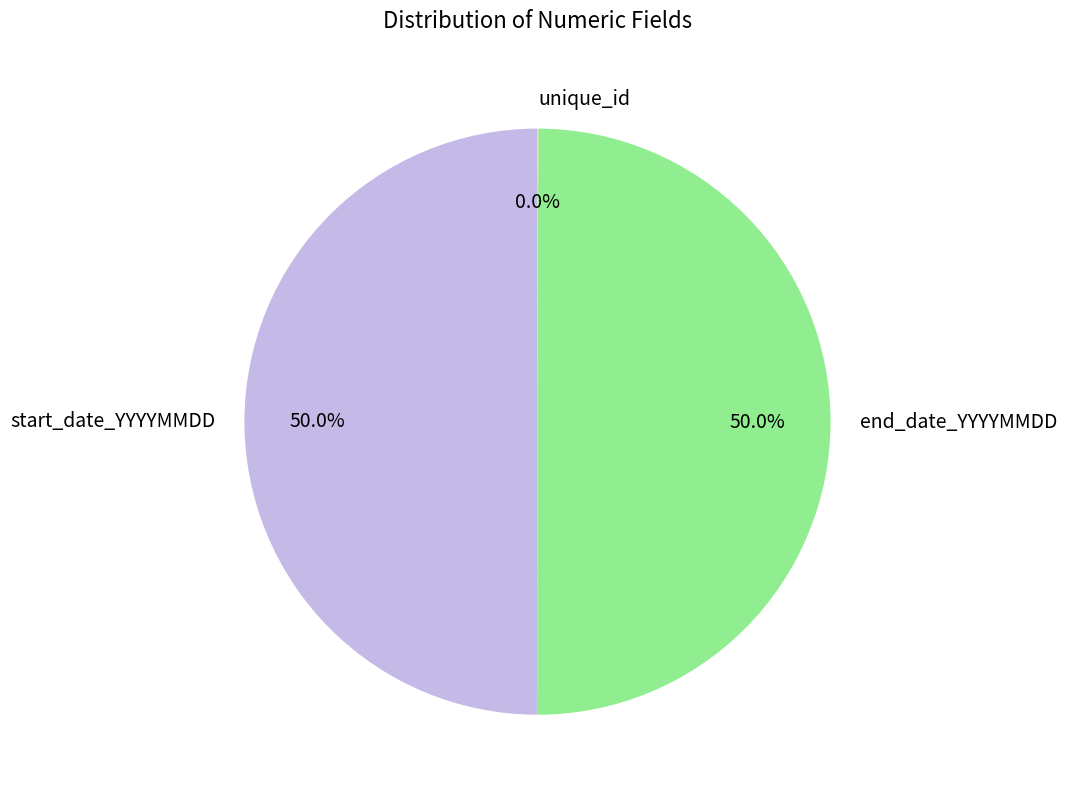

Combined, what portion of the pie is start_date_YYYYMMDD and end_date_YYYYMMDD?

100.0%